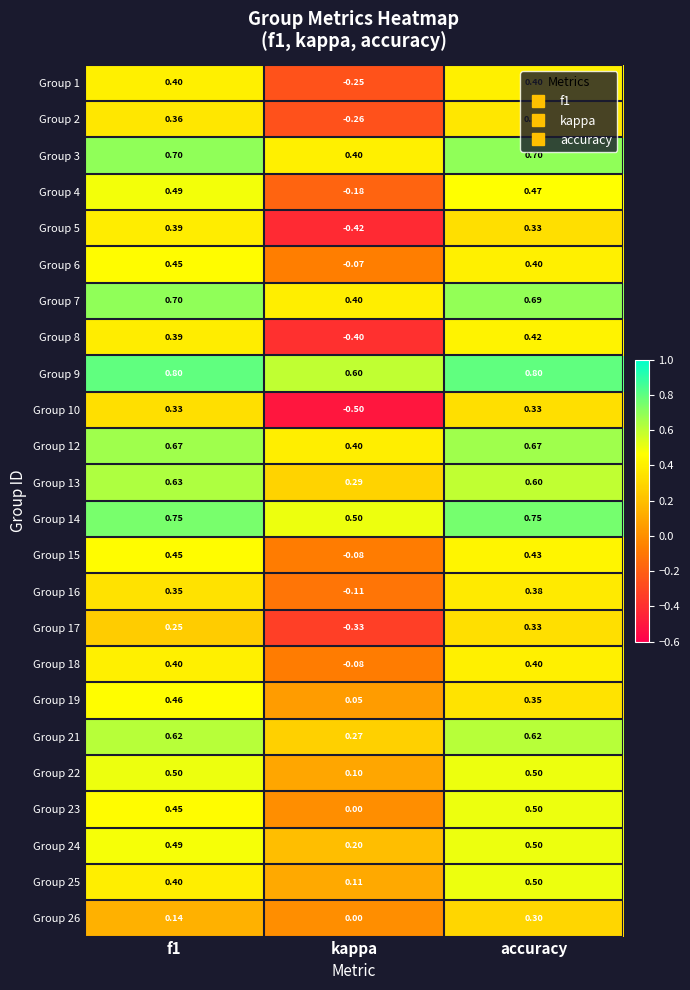

At which category is the sum across all series the highest?

accuracy